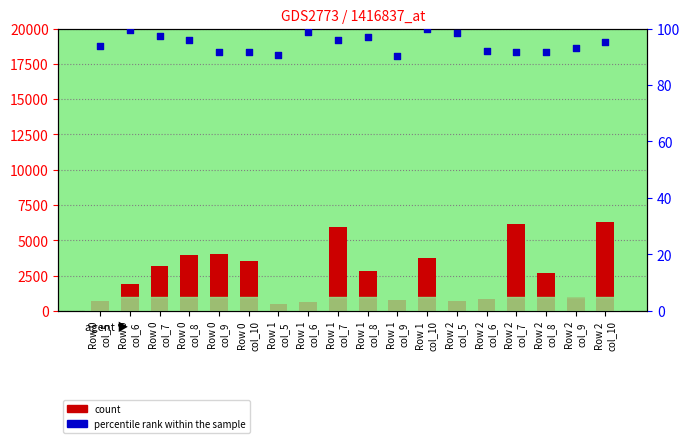

What are all the series names shown in the legend?

count, percentile rank within the sample